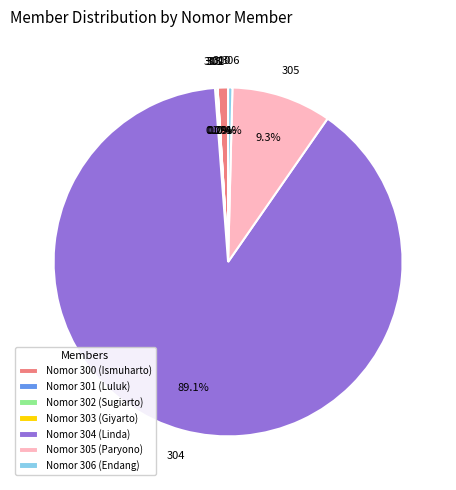

To the nearest percent, what is the average slice percentage?

14%